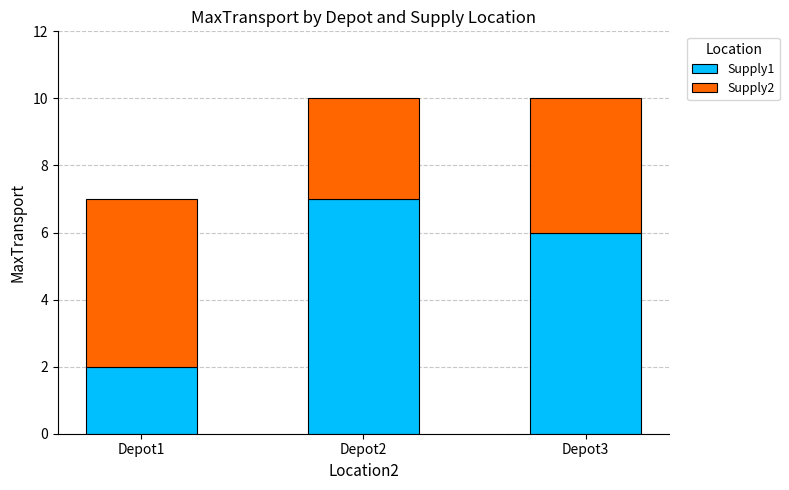

Count the Supply1 values in the range 2 to 7.

3